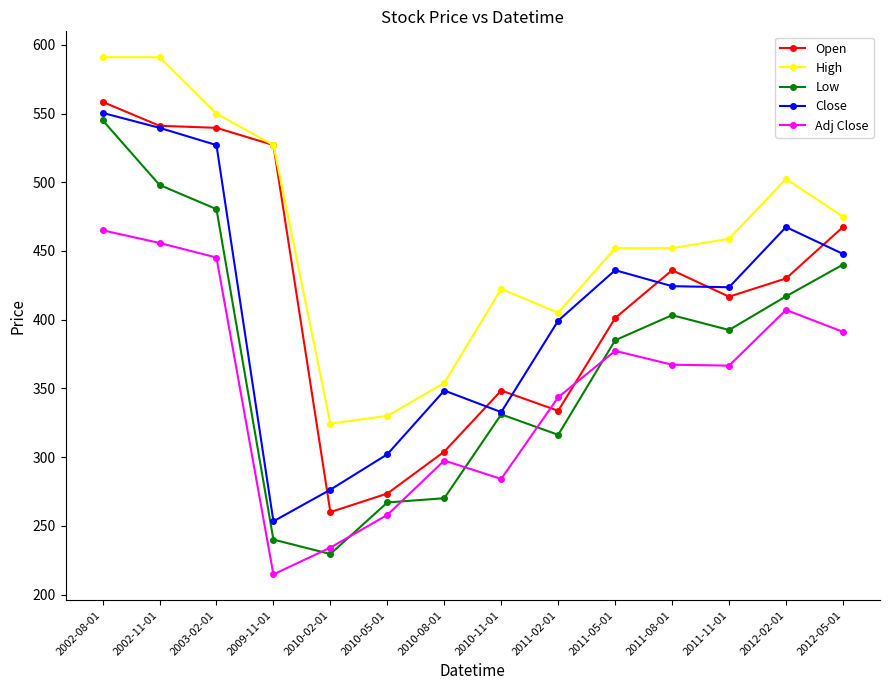

How many categories are shown in the chart?

14